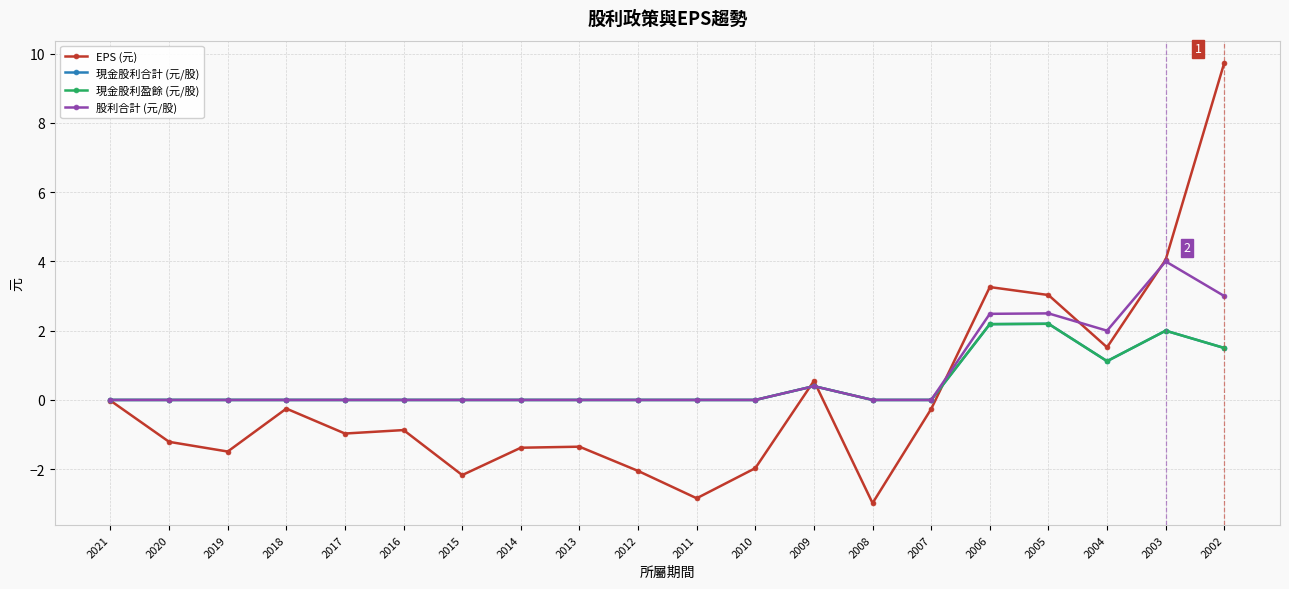

At which label does EPS (元) reach its peak?

2002